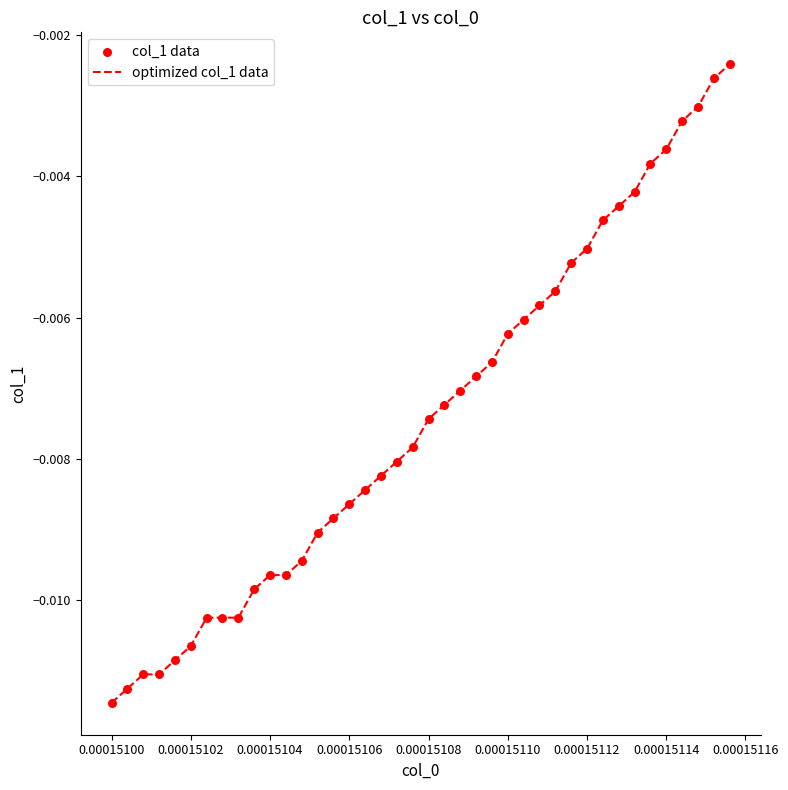

How many lines are shown in the chart?

1